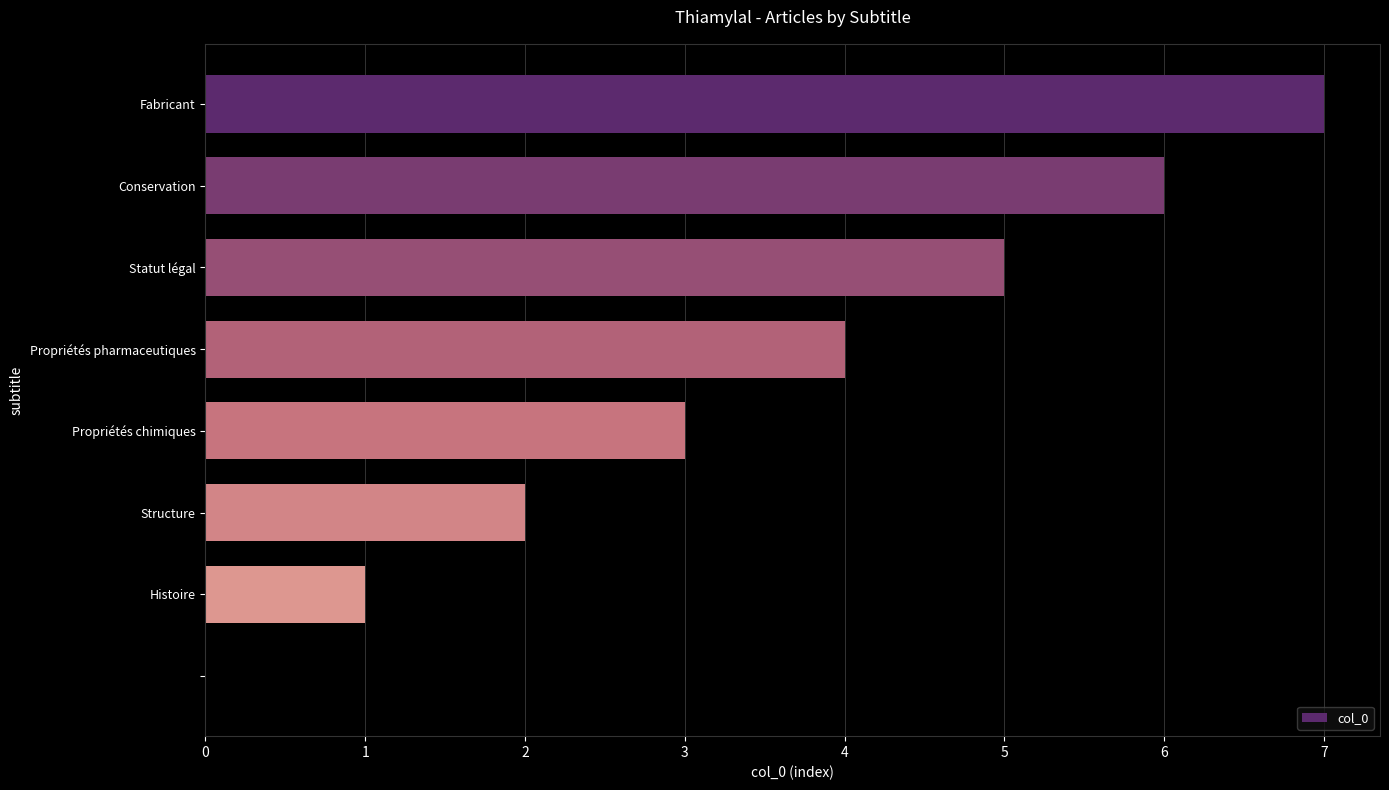

What is the maximum value shown in the chart?

7